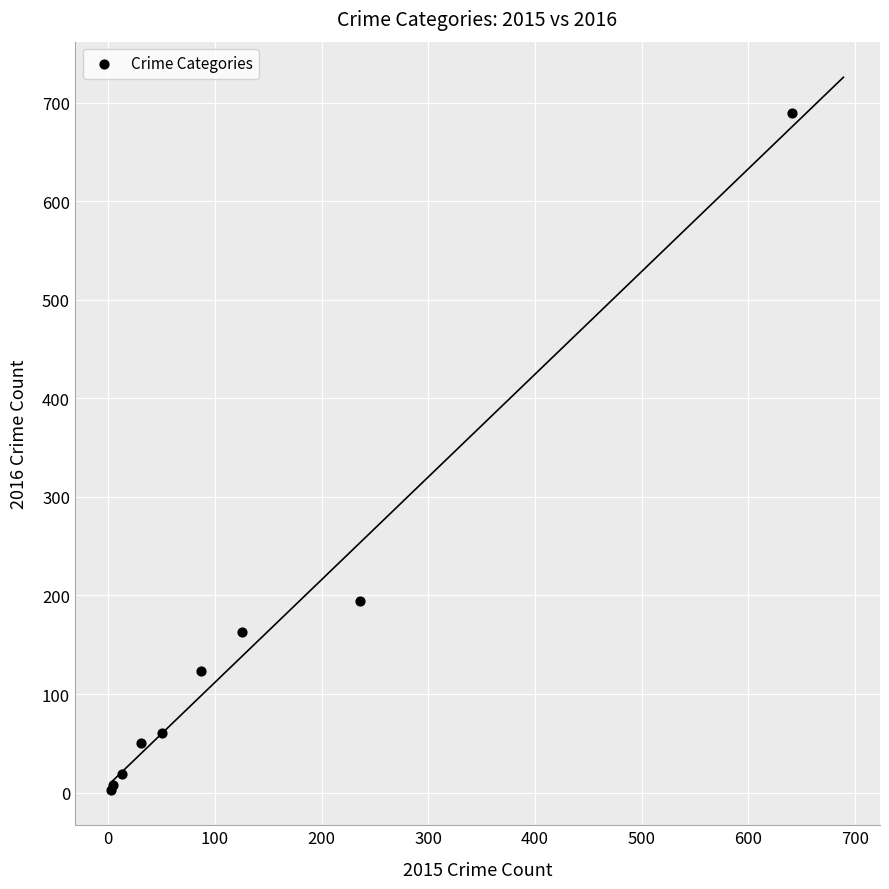

What Y value in the scatter plot is closest to 346?

194